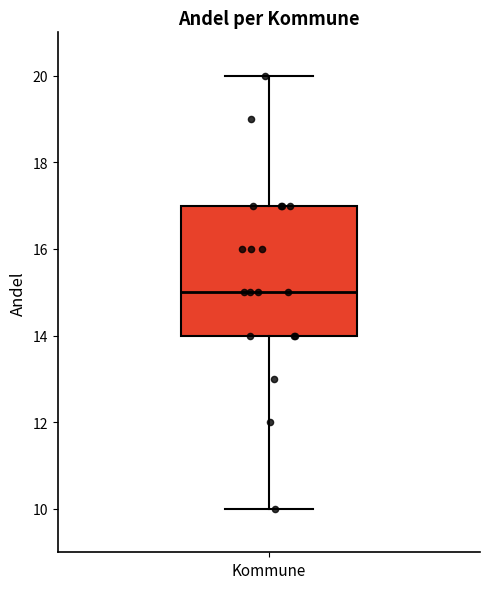

Transcribe this box plot: give where the median line is, the range the box spans, and where the two whiskers end, as read against the y-axis. The values are not printed on the chart, so give them approximately, as read against the axis.

median 15, box 14 to 17, whiskers 10 to 20